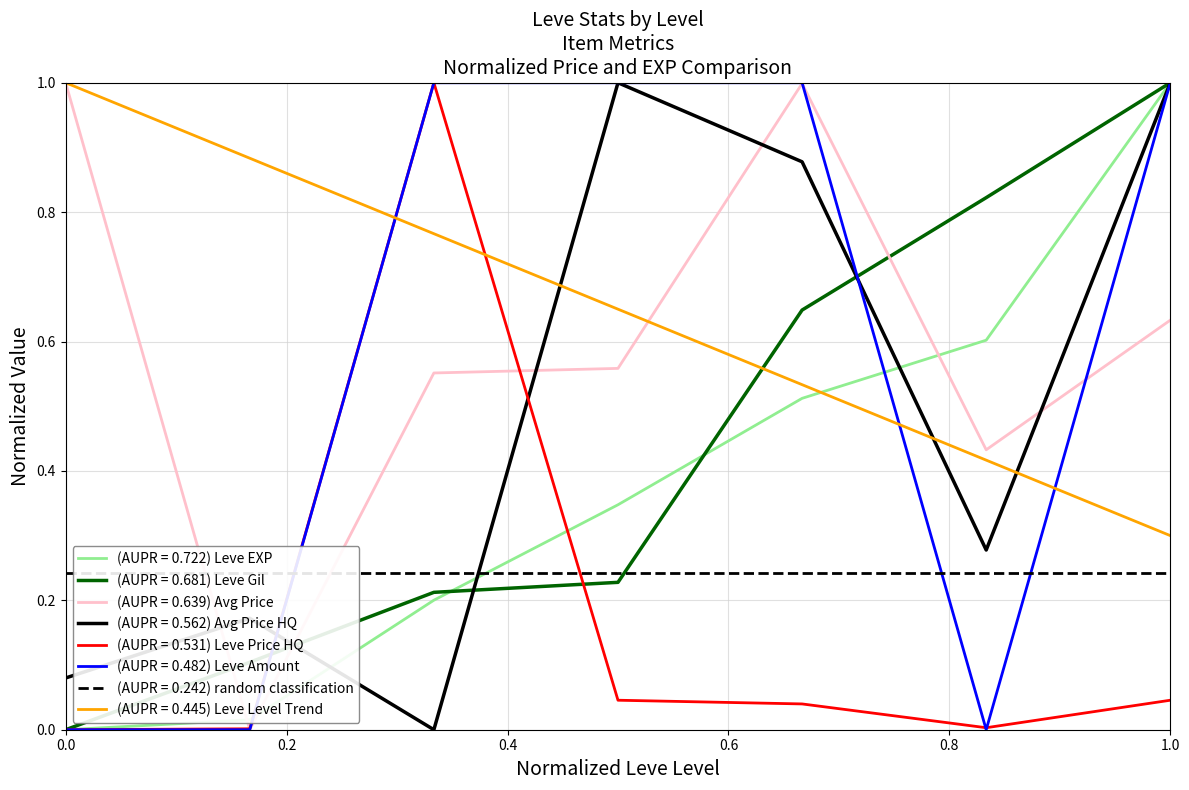

True or false: Leve EXP has more than 2 interior local peaks.

False